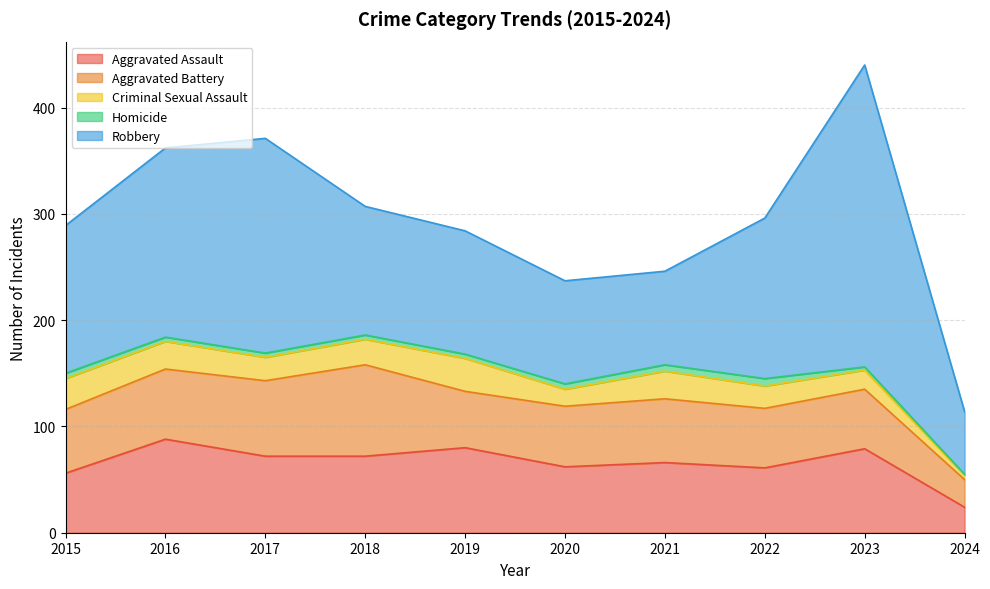

What is the maximum value shown in the chart?

284